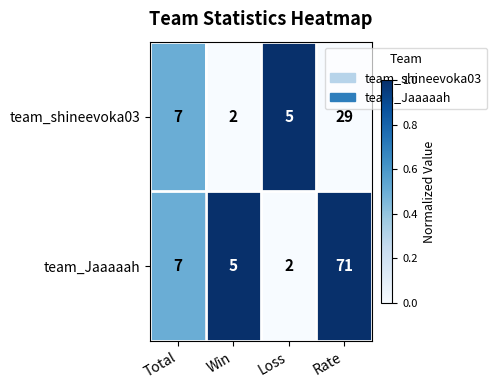

Reading left to right, what are all the values shown in this chart?

team_shineevoka03: 7	2	5	29
team_Jaaaaah: 7	5	2	71